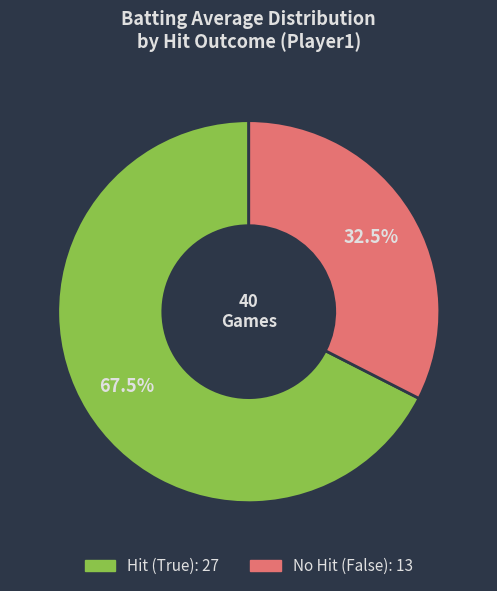

Is there any slice that represents more than half of the pie?

Yes